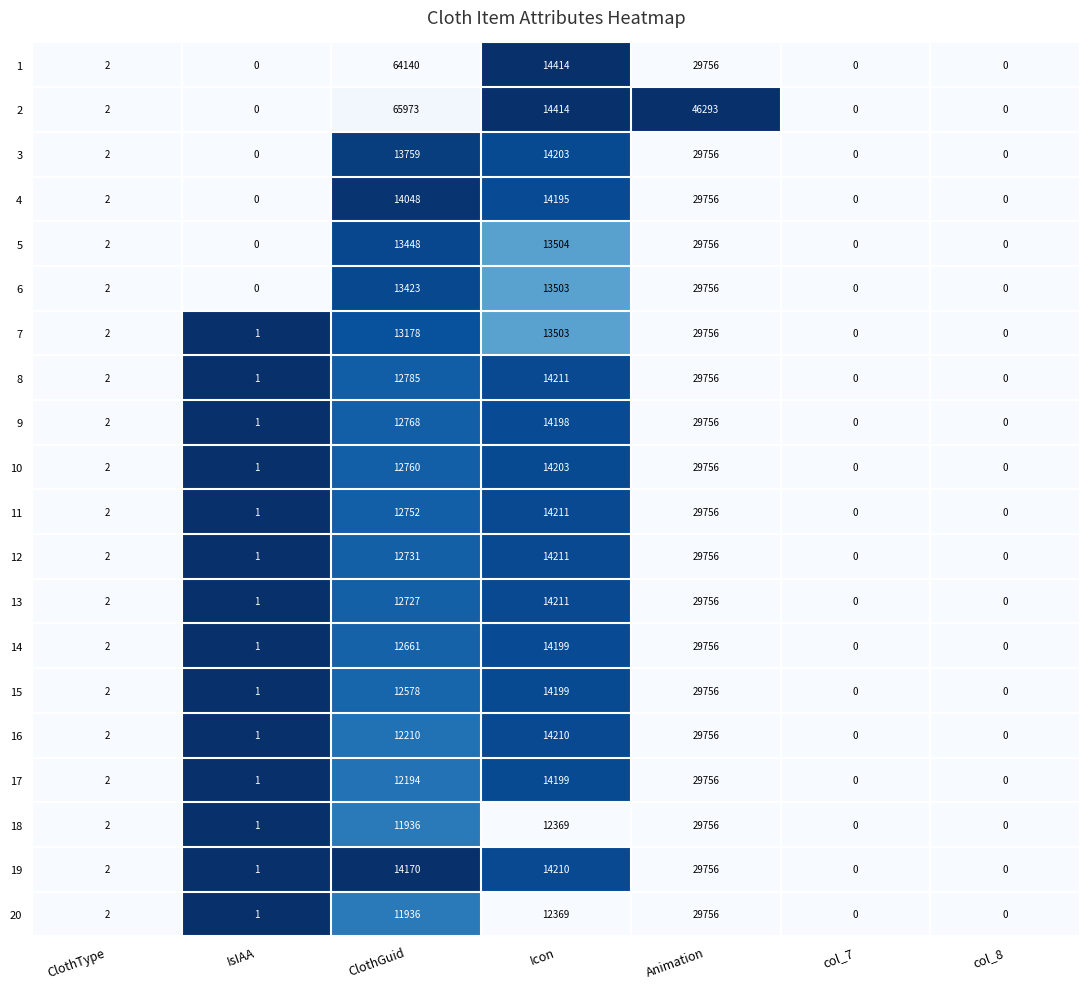

At which category is the sum across all series the highest?

Animation